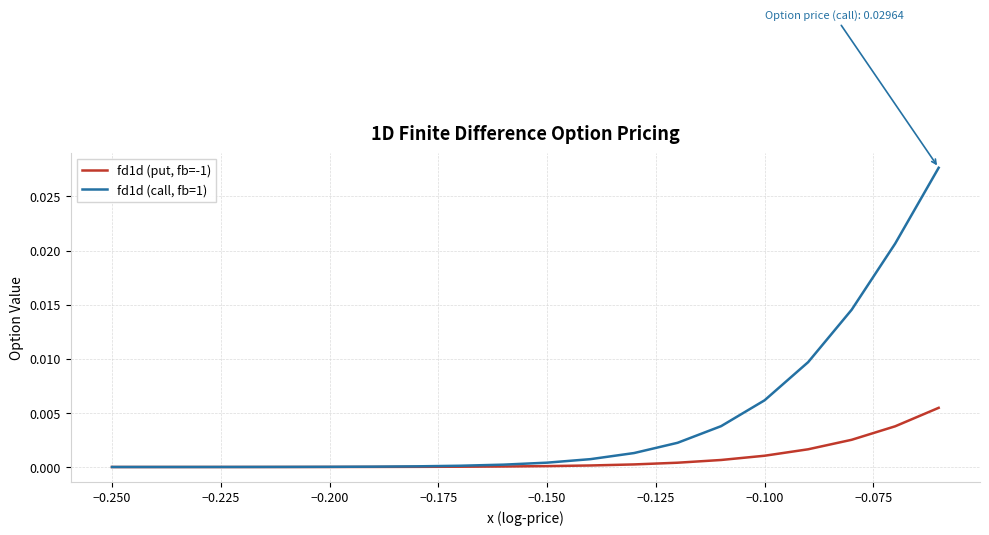

Which series has the largest total across all categories?

fd1d (call, fb=1)